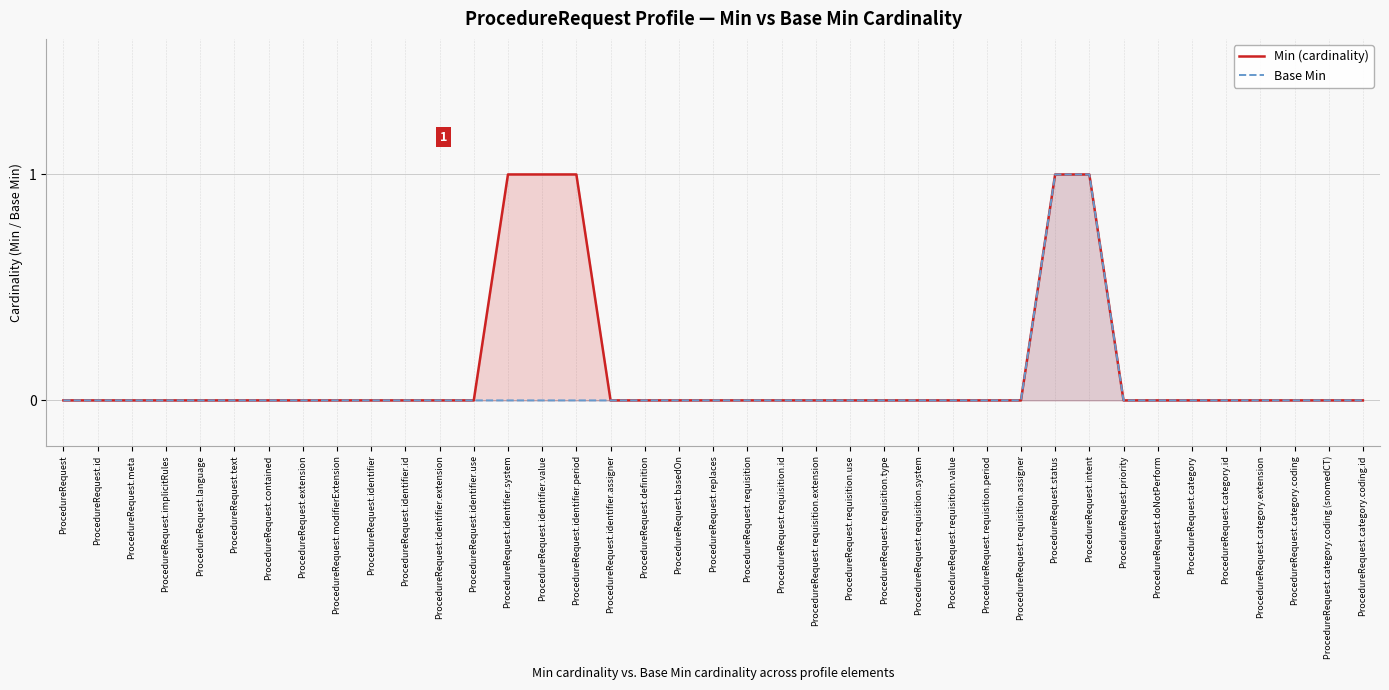

Between ProcedureRequest.category.coding.id and ProcedureRequest.category, which is larger?

ProcedureRequest.category.coding.id